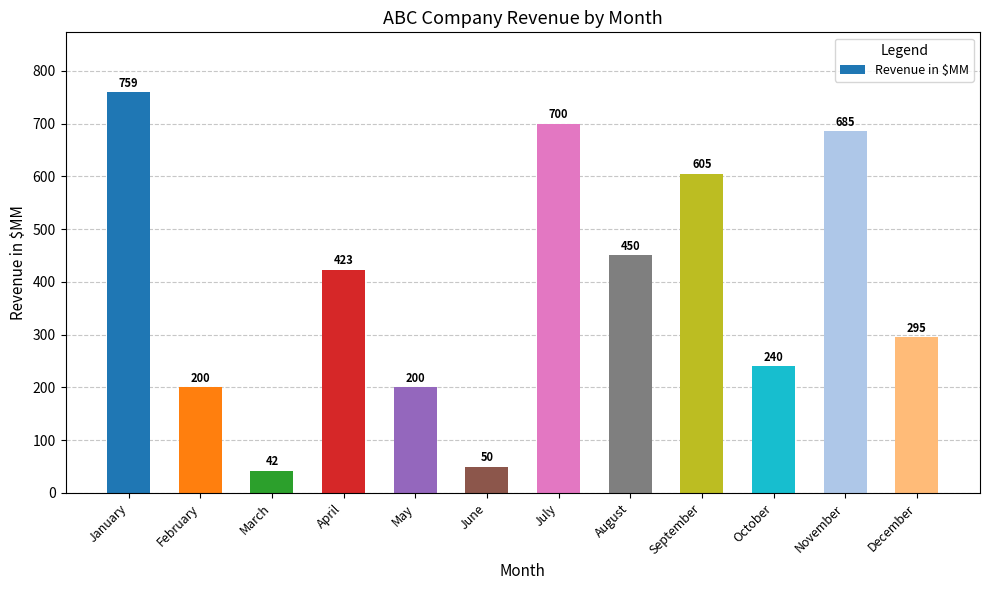

The chart shows a value of 200 at February. True or false?

True